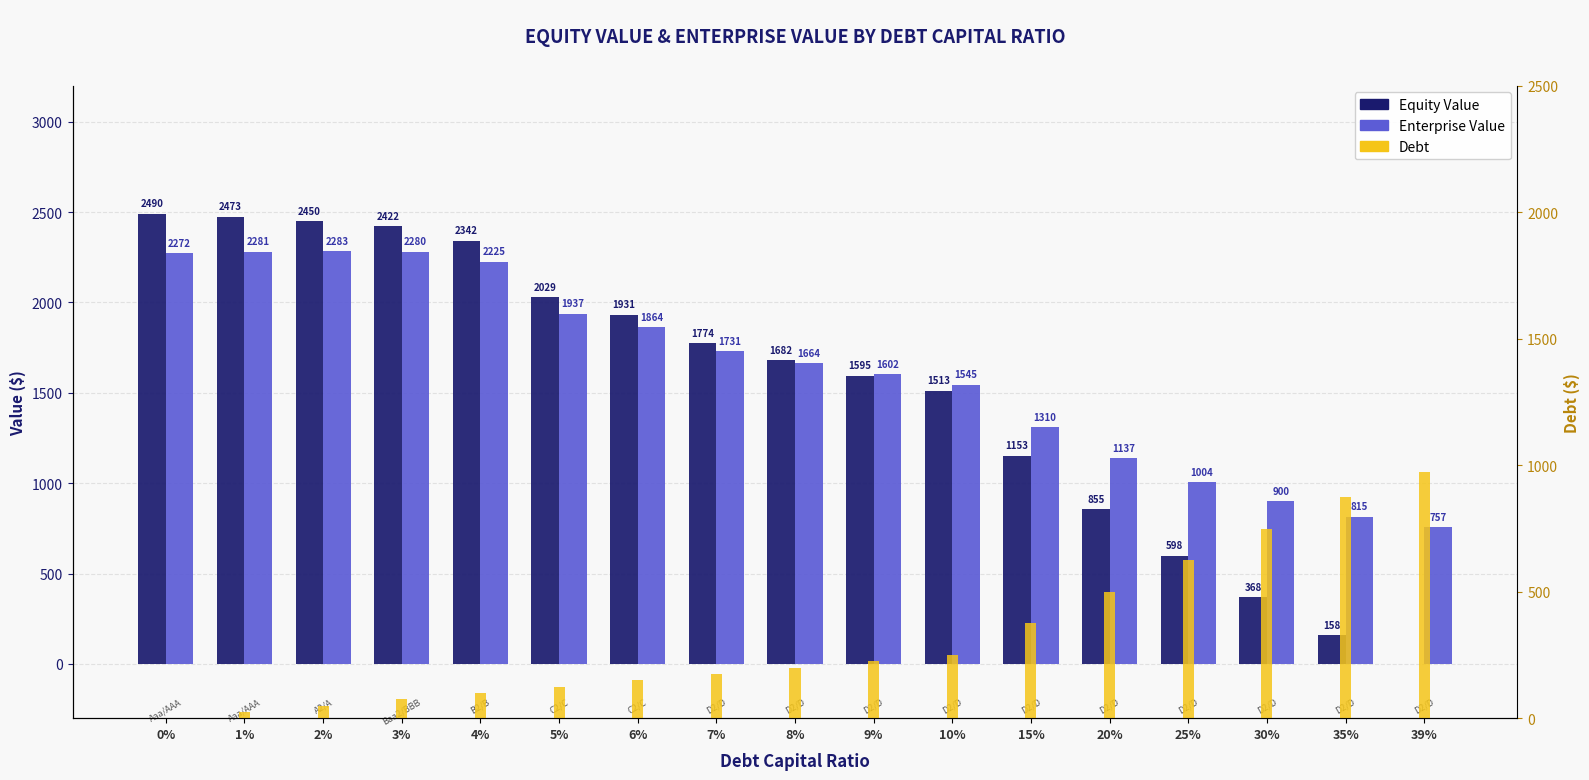

What is the average value of the Enterprise Value series?

1623.9